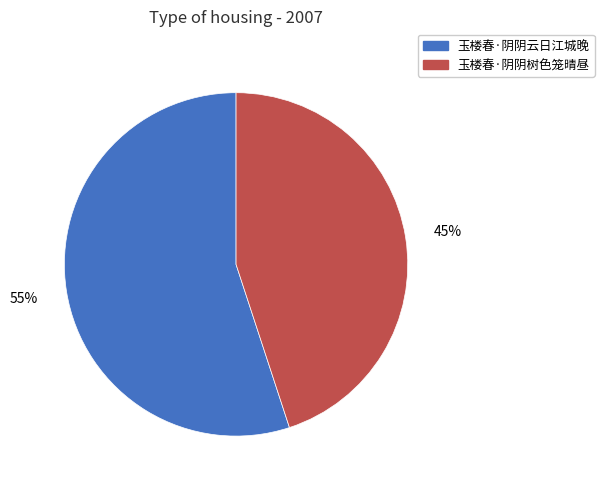

To the nearest percent, what percentage of the pie is 玉楼春·阴阴云日江城晚?

55%